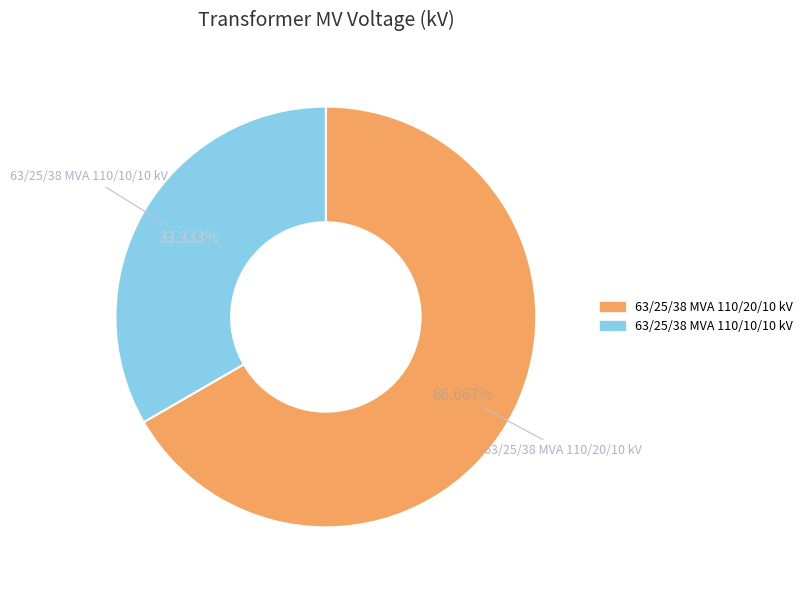

To the nearest percent, what is the difference between the 63/25/38 MVA 110/20/10 kV and 63/25/38 MVA 110/10/10 kV slice percentages?

33%